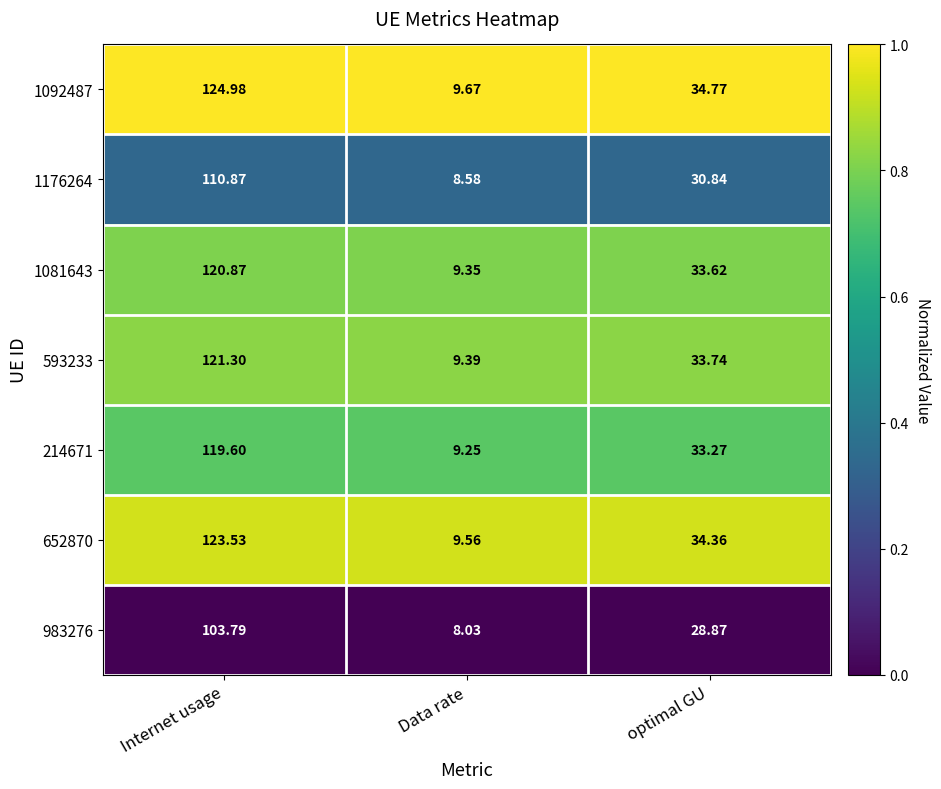

List the labels in order of 214671 value, smallest first.

Data rate, optimal GU, Internet usage